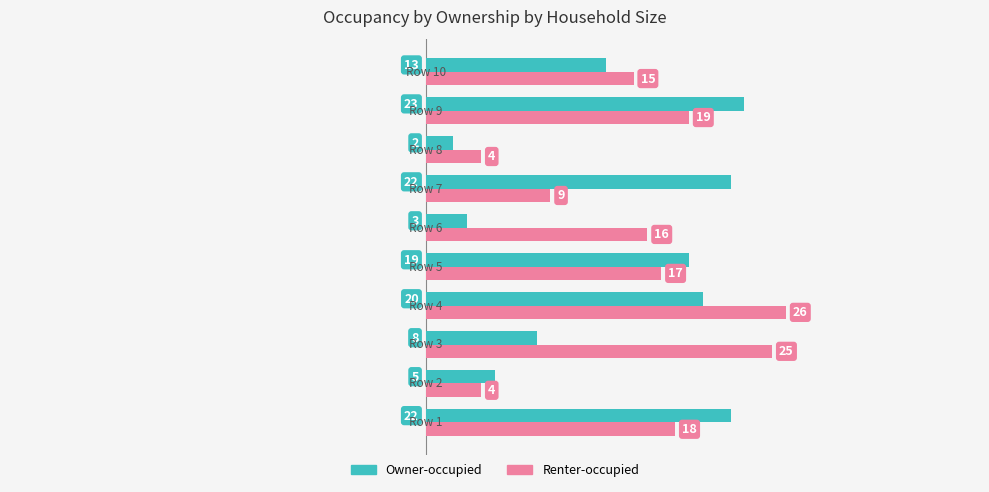

Which series has the largest range (max minus min)?

Renter-occupied